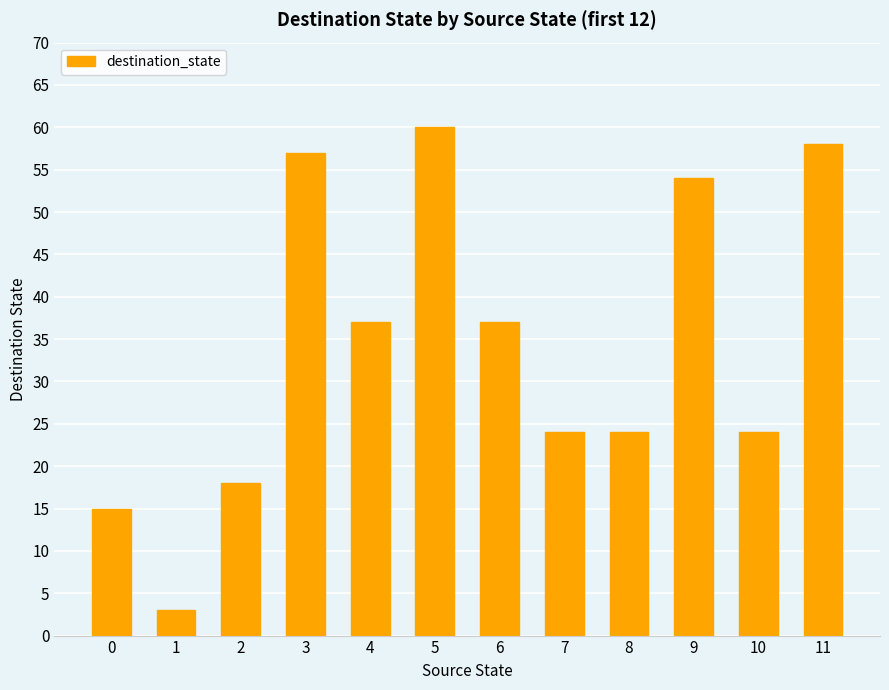

Reading left to right, what are all the values shown in this chart?

0=15	1=3	2=18	3=57	4=37	5=60	6=37	7=24	8=24	9=54	10=24	11=58